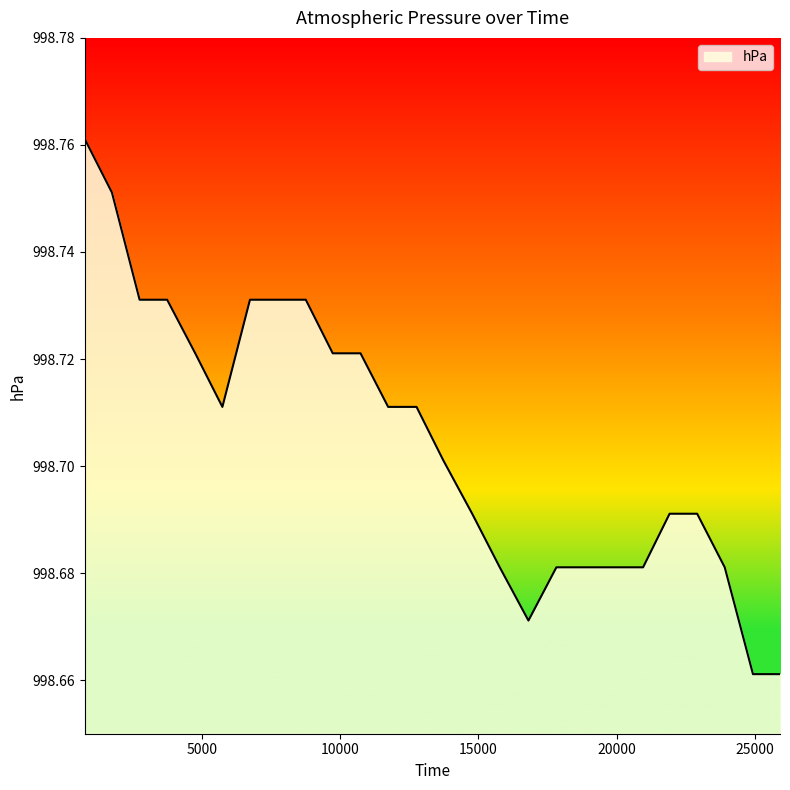

What is the value of the 14th point from the left?

998.7